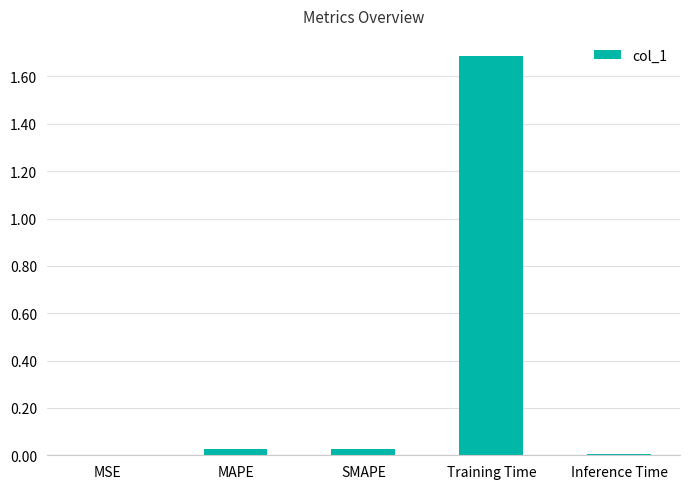

Between MAPE and Training Time, which is larger?

Training Time